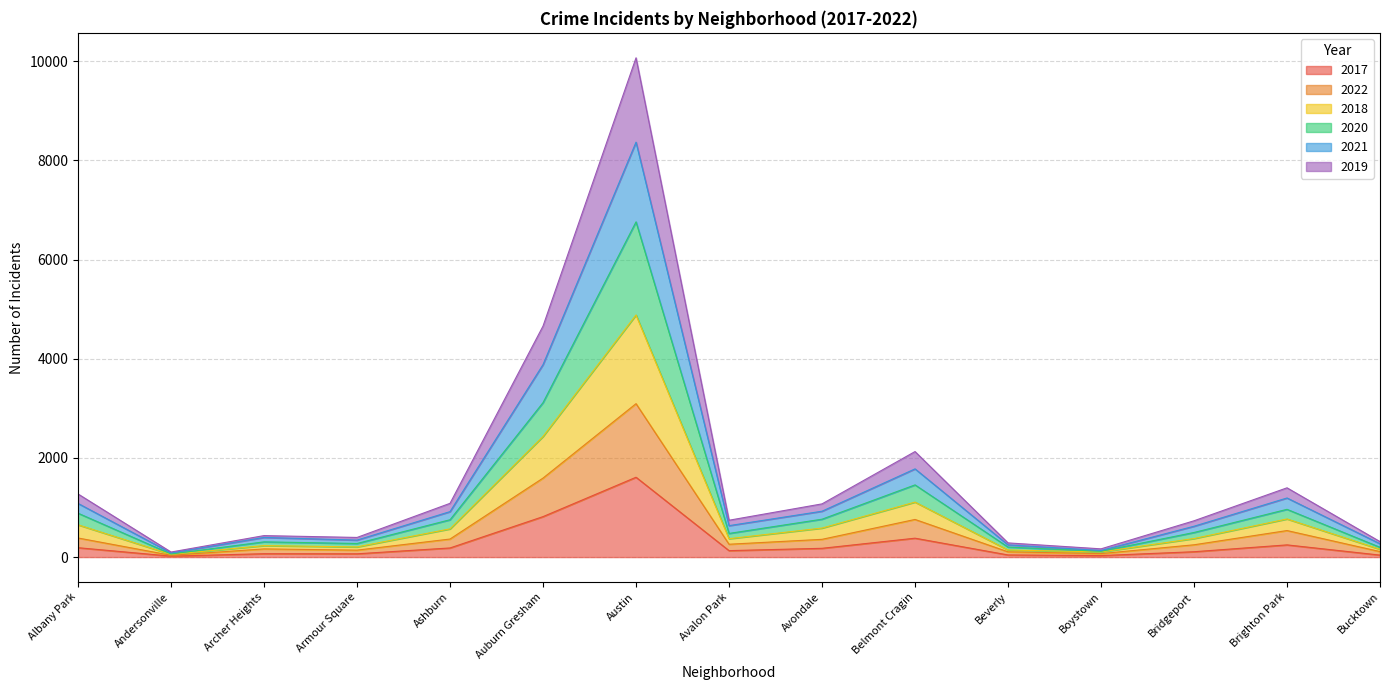

Is it true that 2017 equals 96 at Brighton Park?

False